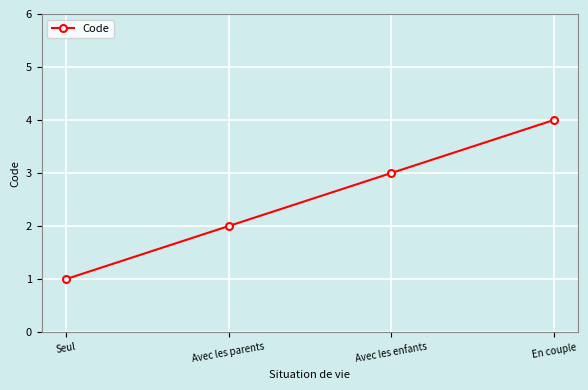

Rank the categories by value from lowest to highest.

Seul, Avec les parents, Avec les enfants, En couple